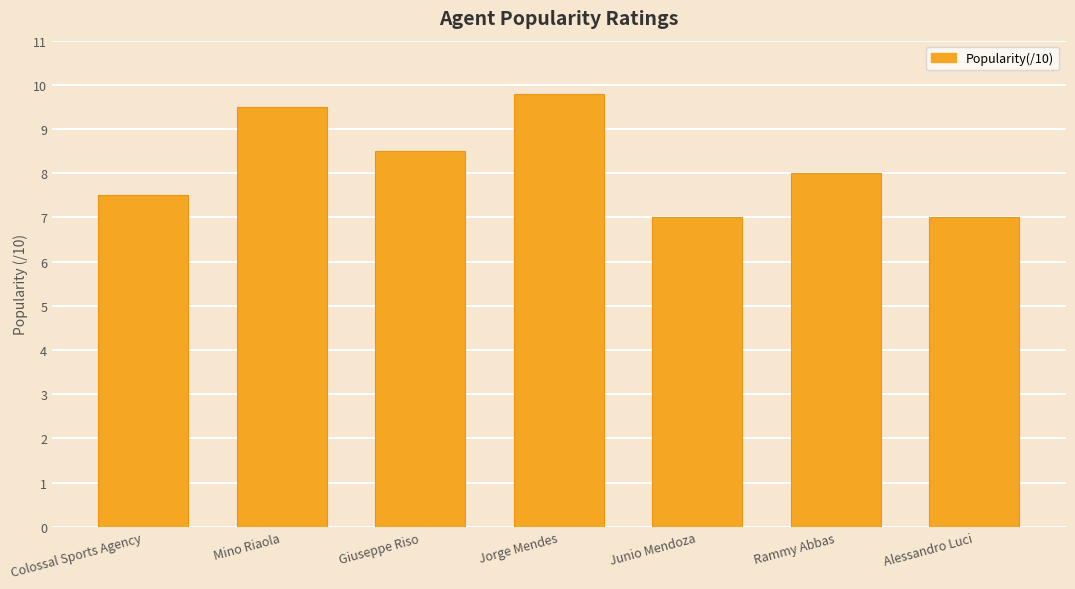

Reading left to right, transcribe all the data shown in this chart.

7.5	9.5	8.5	9.8	7.0	8.0	7.0